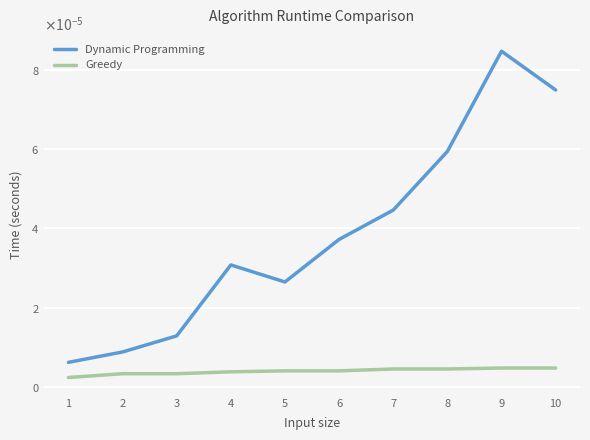

What are all the series names shown in the legend?

Dynamic Programming, Greedy